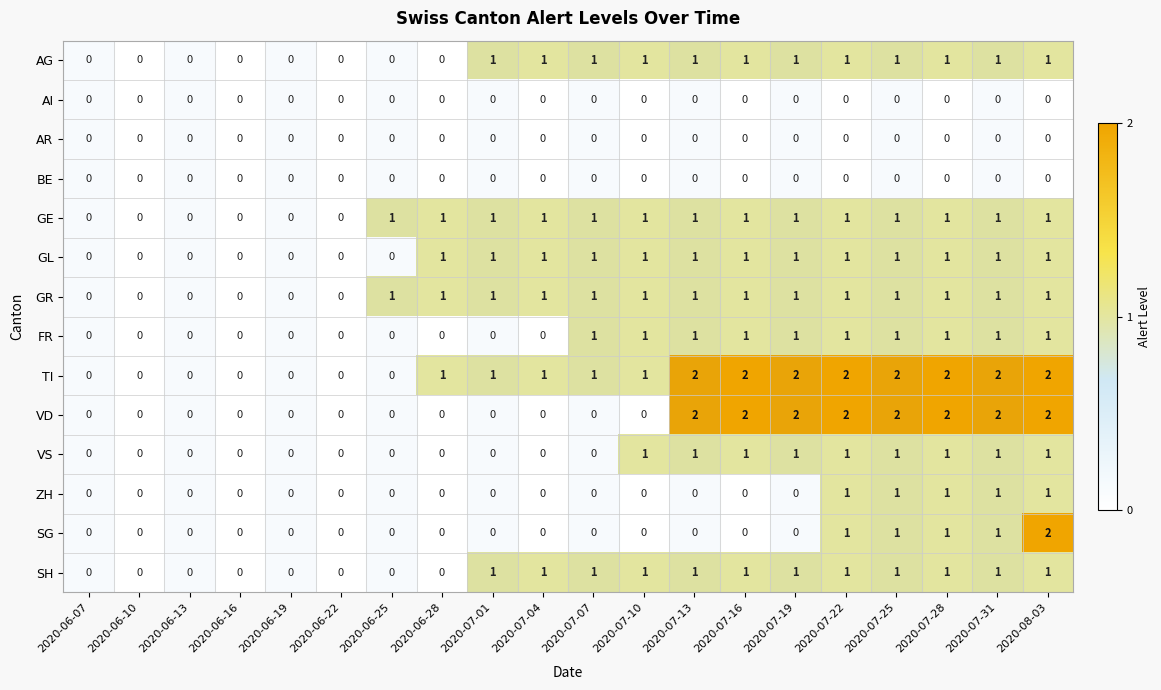

Is the value of AG at 2020-06-19 greater than the value of GR at 2020-07-13?

No